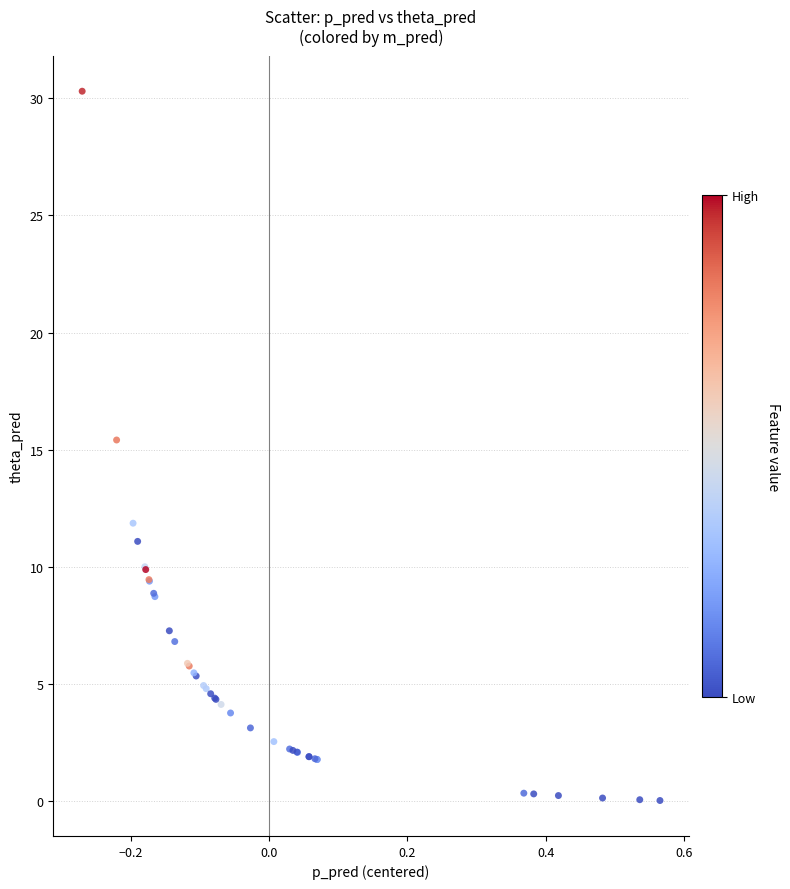

What Y value in the scatter plot is closest to 15?

15.4